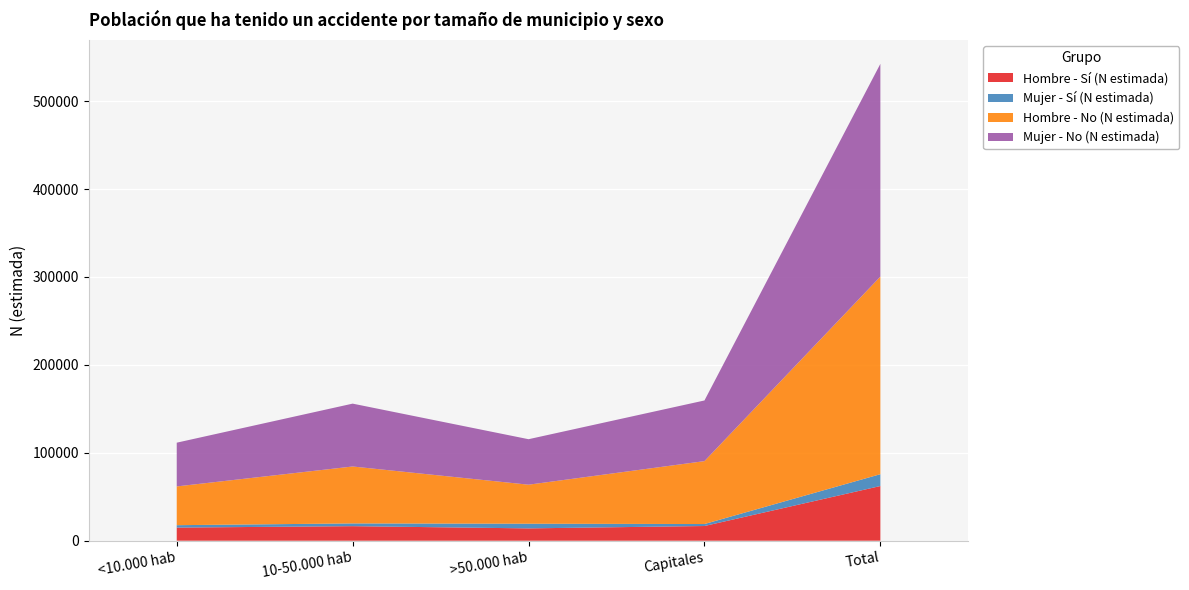

What position from the left is Total?

5